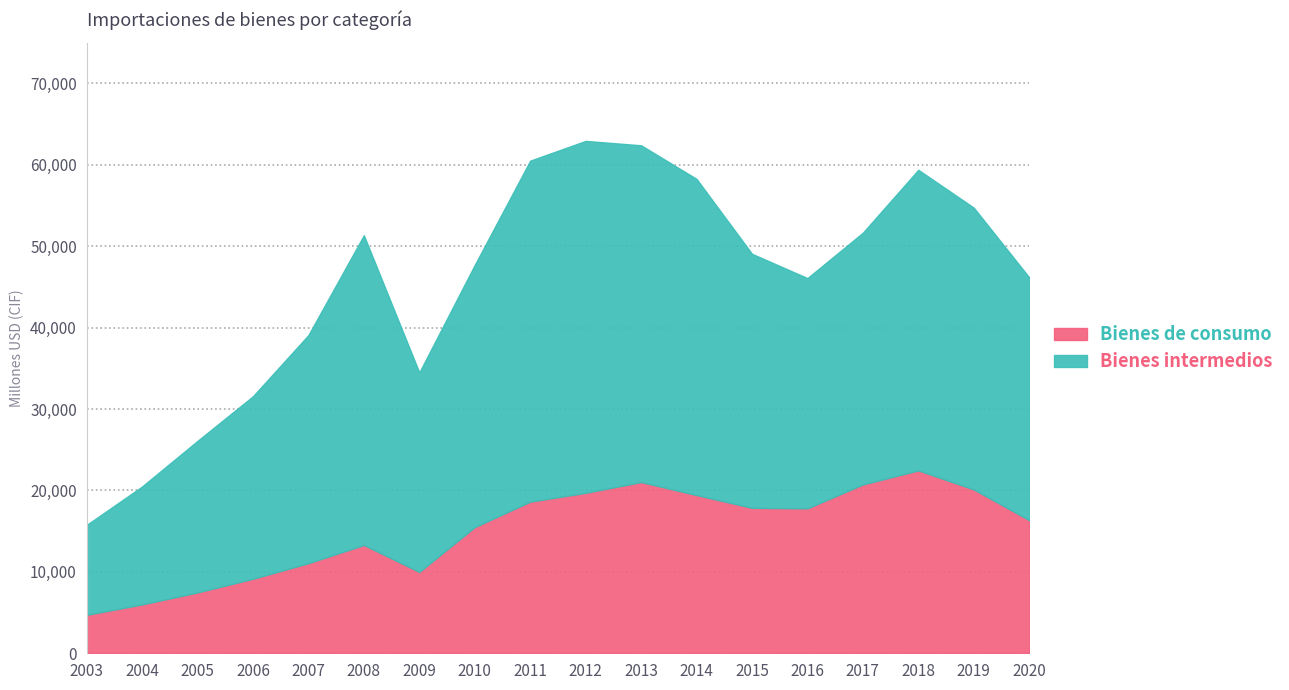

What is the total value across all series at 2014?

58260